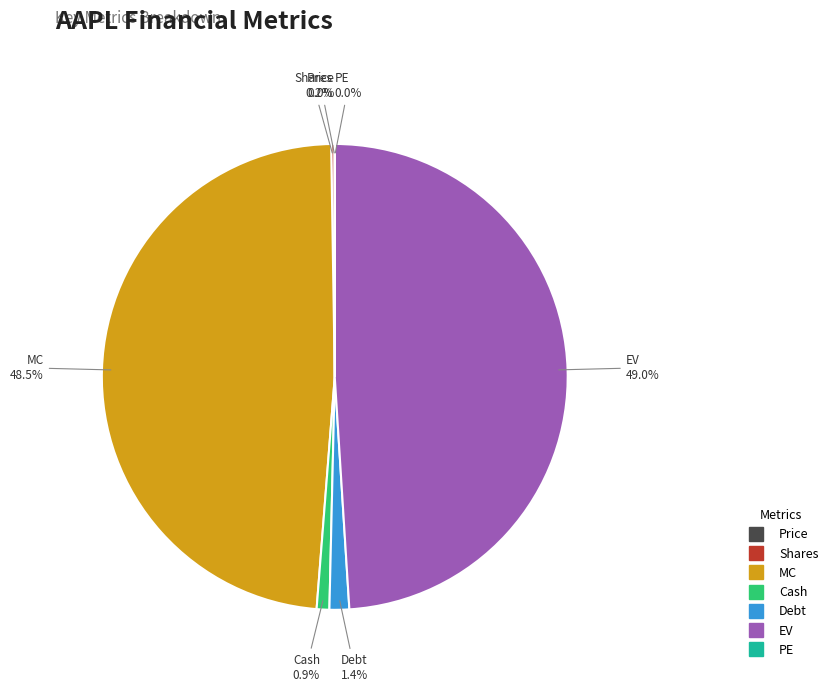

What percentage is NOT represented by Cash?

99.1%